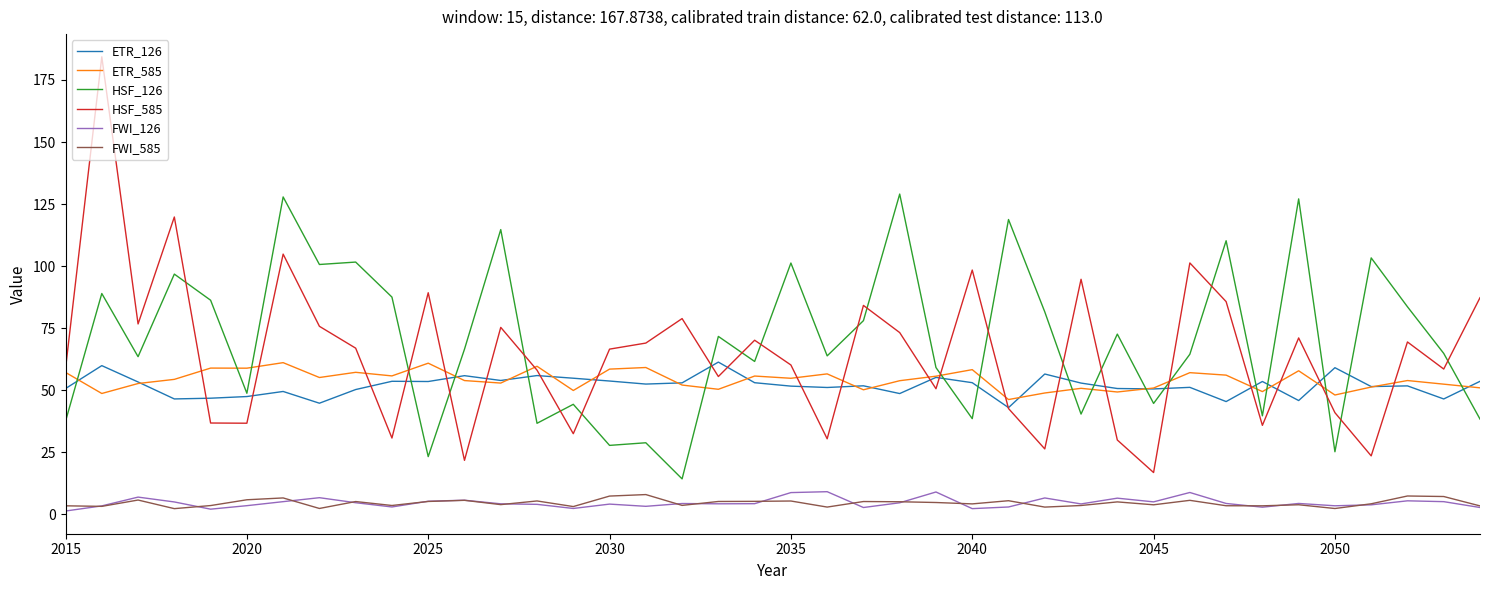

What is the maximum value for FWI_126?

9.1